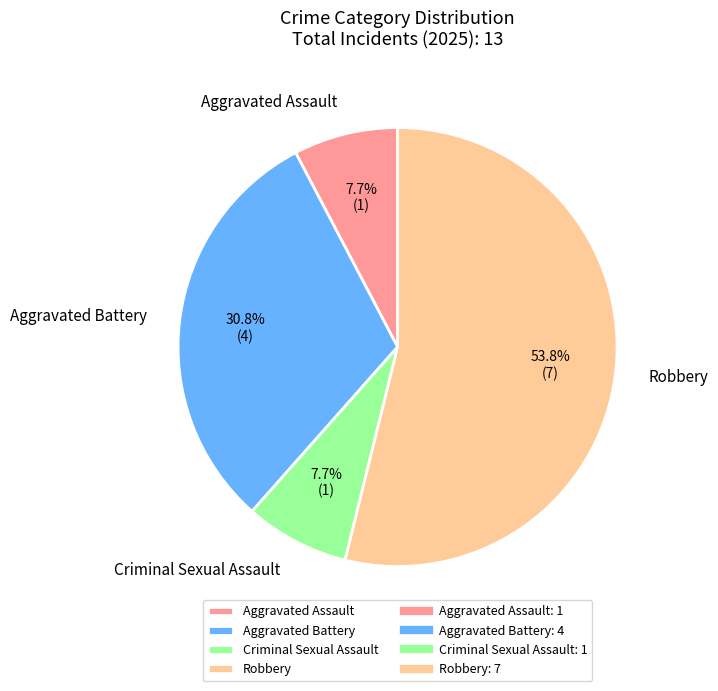

To the nearest percent, what is the difference between the Aggravated Assault and Robbery slice percentages?

46%